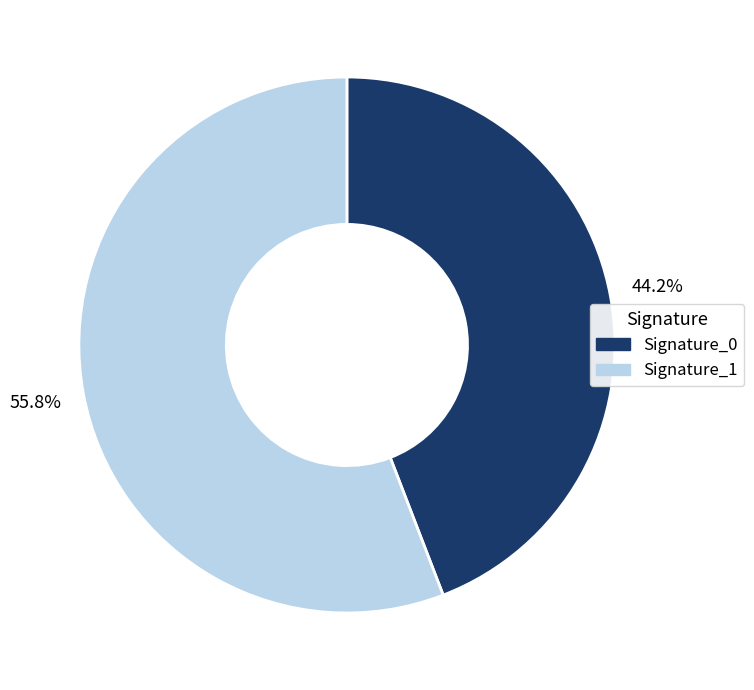

To the nearest percent, what is the difference between the largest and smallest slice percentages?

12%